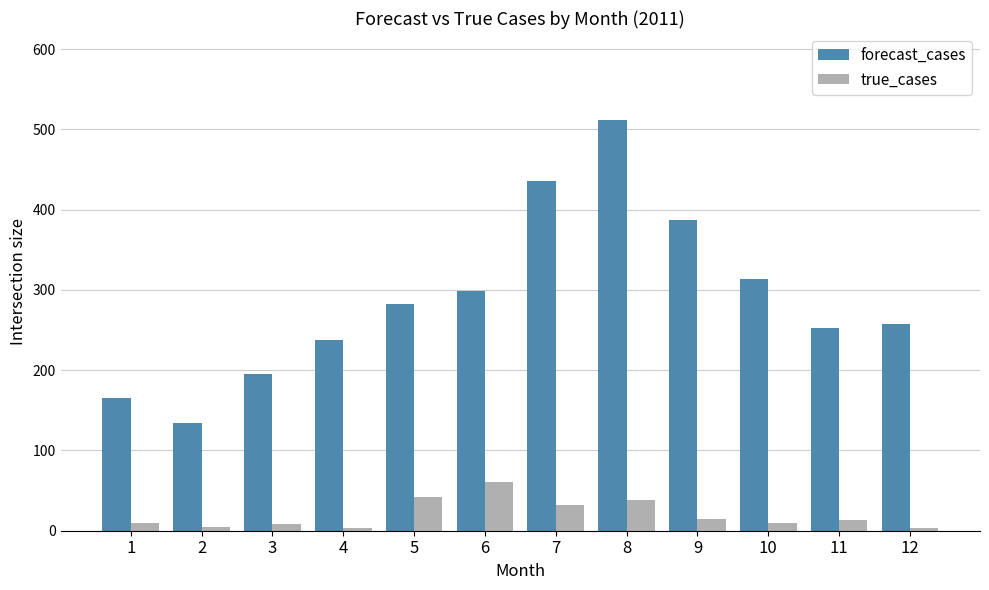

At which label does forecast_cases reach its peak?

8